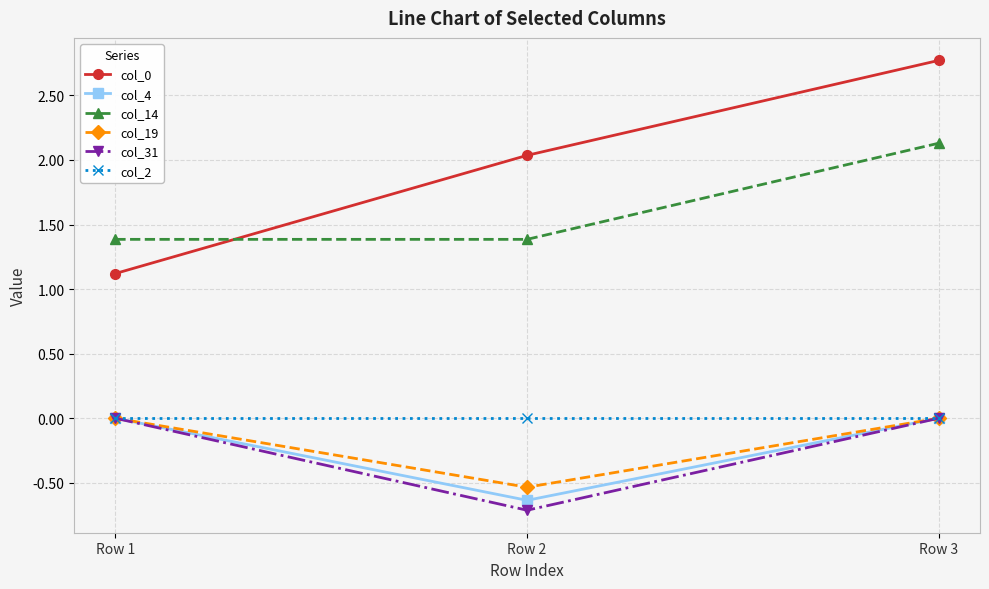

The col_4 series shows 0.3 at Row 1. True or false?

False